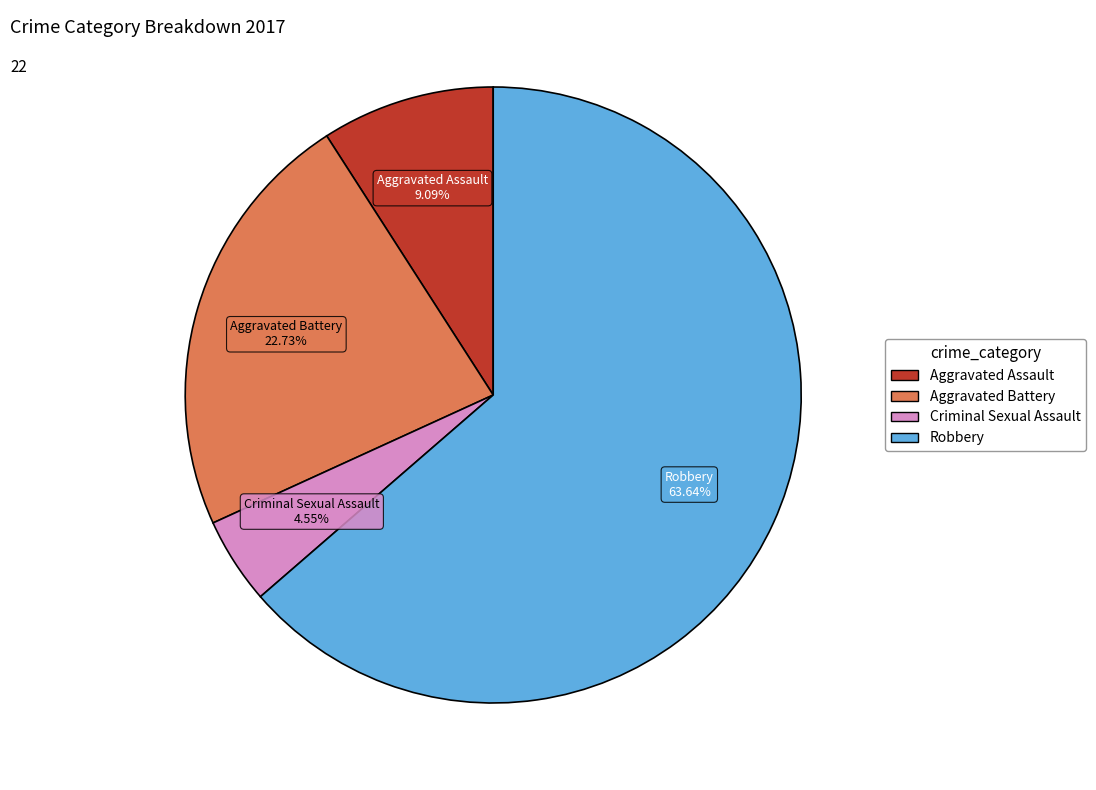

Is the sum of Aggravated Assault and Aggravated Battery greater than half?

No